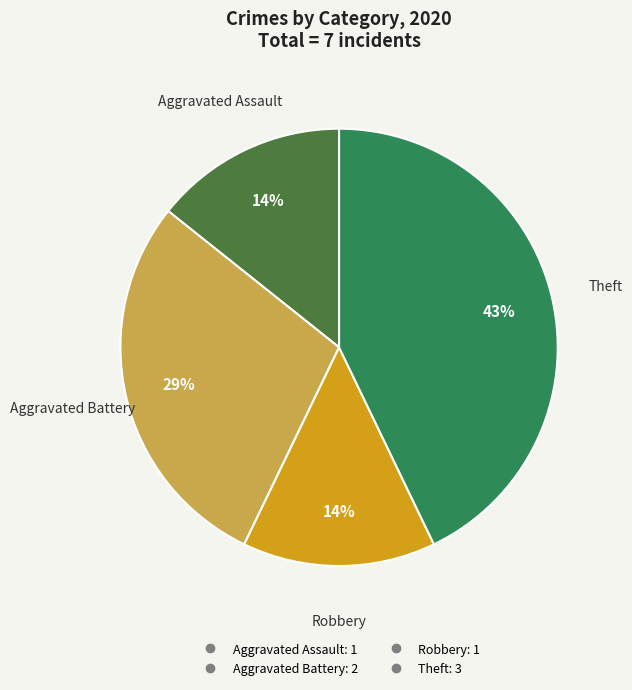

How many segments does this pie chart have?

4